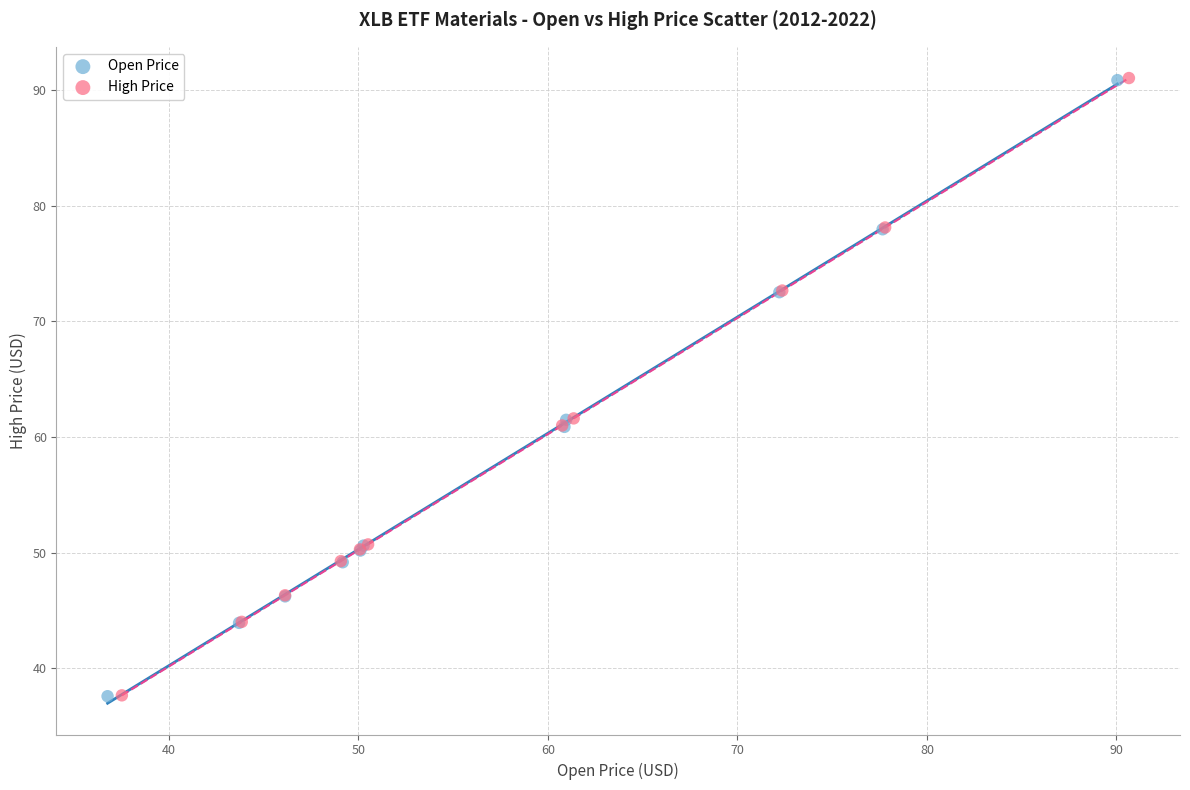

Which series has the widest spread of Y values?

High Price